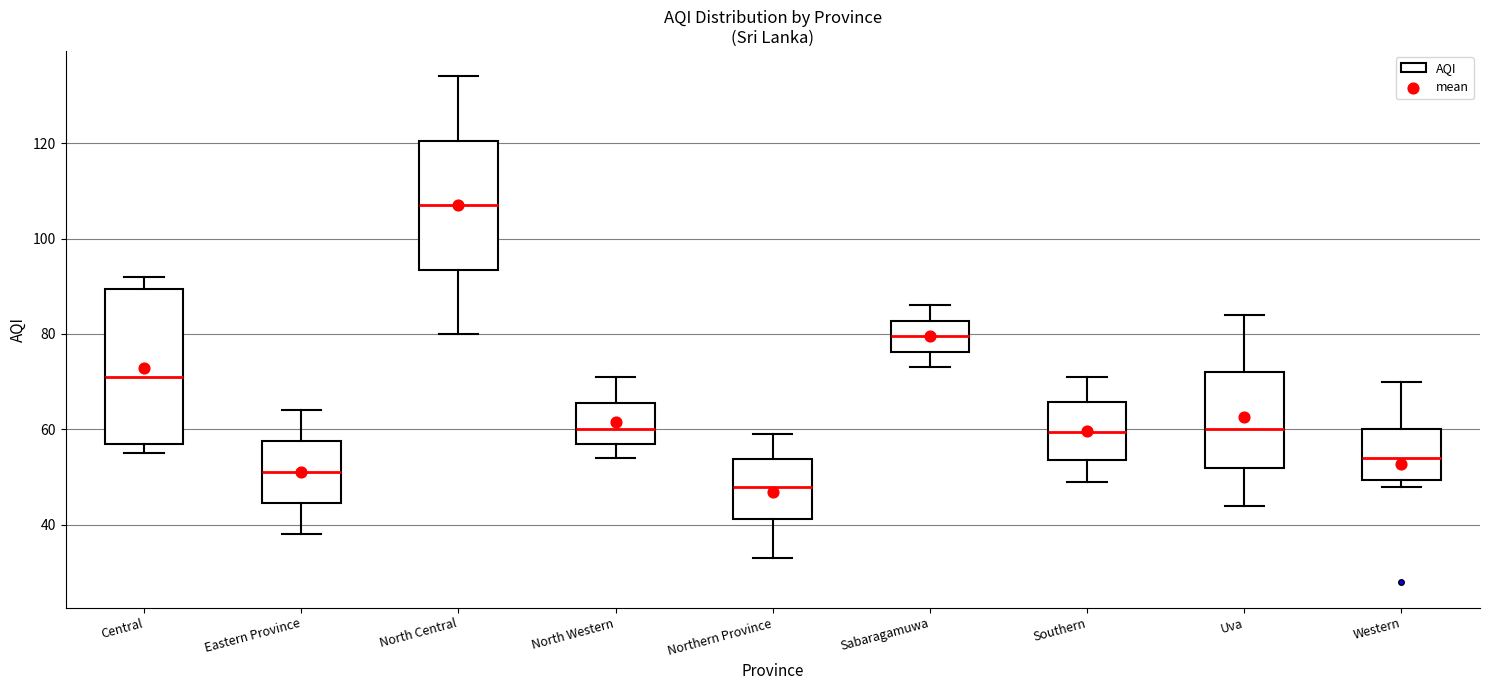

Which box is the tallest, from its lower edge to its upper edge?

Central